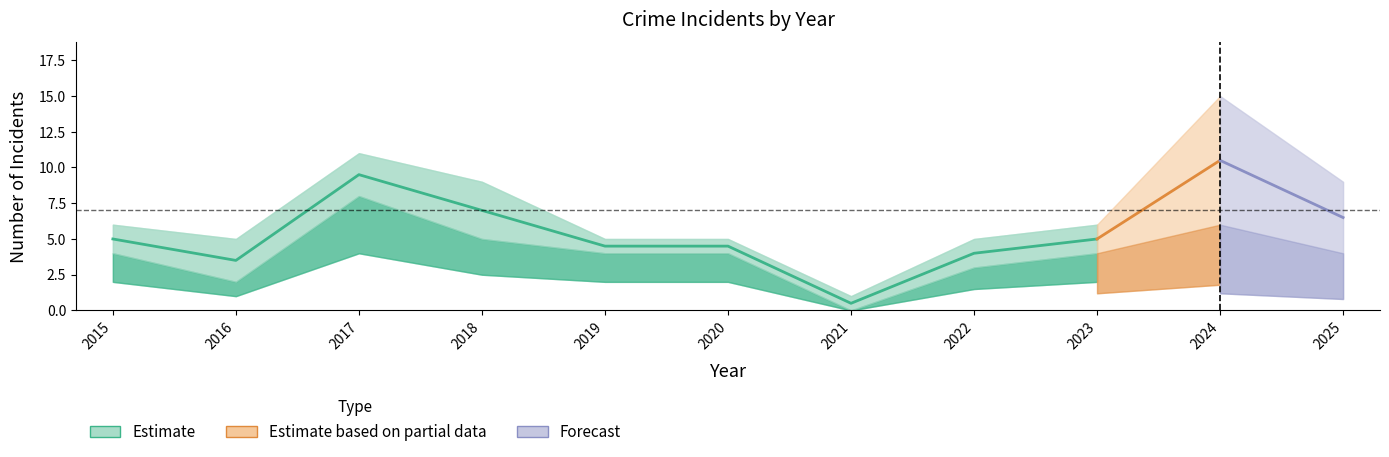

True or false: Total and Robbery intersect in this chart.

False